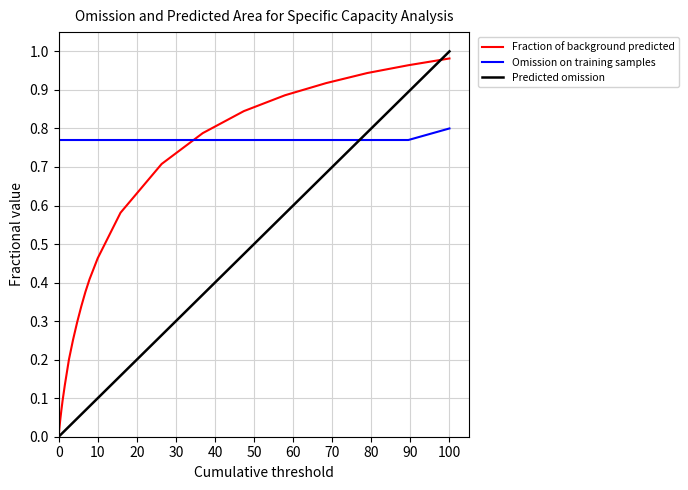

How many times do Omission on training samples and Fraction of background predicted cross each other?

1